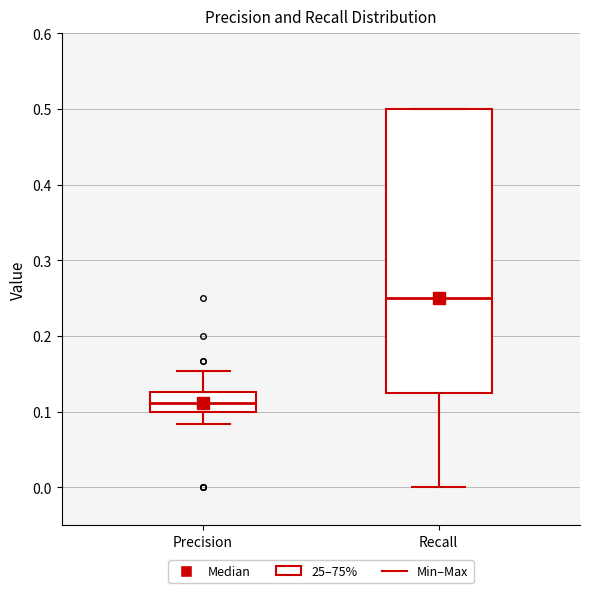

Comparing the boxes themselves (not the whiskers), which one is the tallest?

Recall